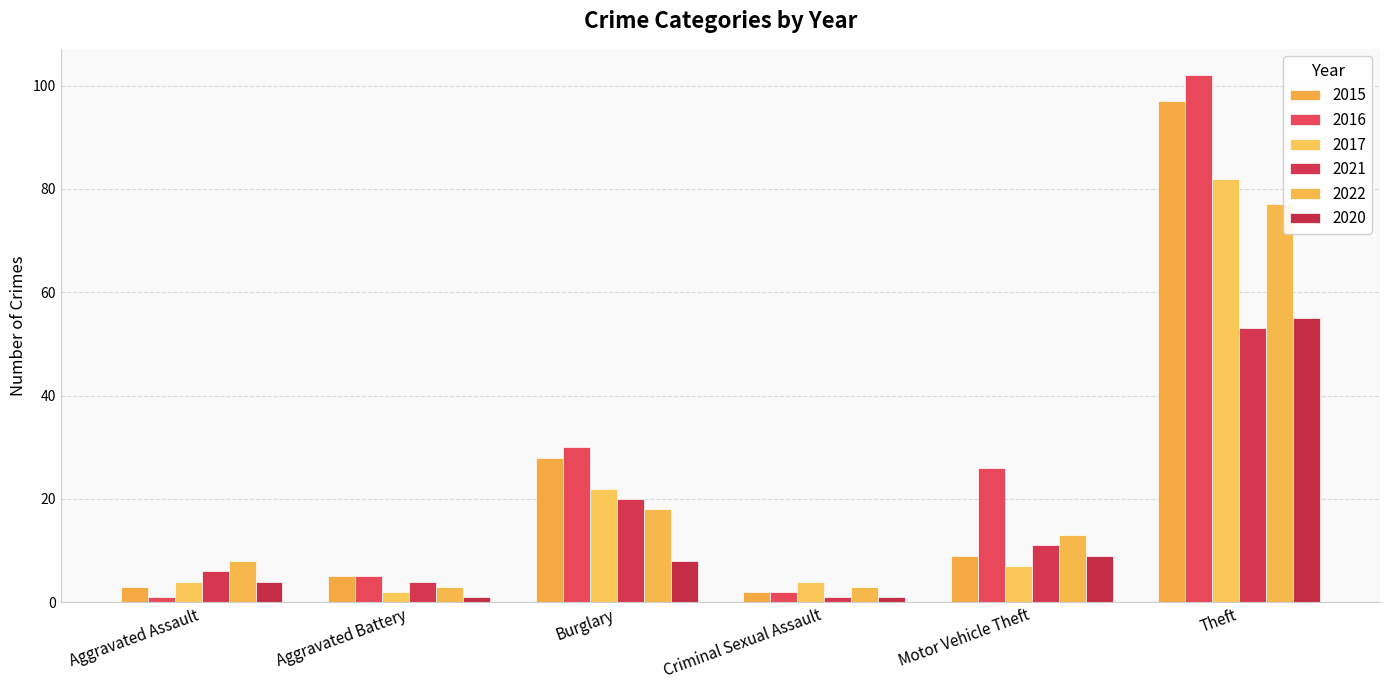

Reading left to right, list all the values displayed in this chart.

2015: Aggravated Assault=3	Aggravated Battery=5	Burglary=28	Criminal Sexual Assault=2	Motor Vehicle Theft=9	Theft=97
2016: Aggravated Assault=1	Aggravated Battery=5	Burglary=30	Criminal Sexual Assault=2	Motor Vehicle Theft=26	Theft=102
2017: Aggravated Assault=4	Aggravated Battery=2	Burglary=22	Criminal Sexual Assault=4	Motor Vehicle Theft=7	Theft=82
2021: Aggravated Assault=6	Aggravated Battery=4	Burglary=20	Criminal Sexual Assault=1	Motor Vehicle Theft=11	Theft=53
2022: Aggravated Assault=8	Aggravated Battery=3	Burglary=18	Criminal Sexual Assault=3	Motor Vehicle Theft=13	Theft=77
2020: Aggravated Assault=4	Aggravated Battery=1	Burglary=8	Criminal Sexual Assault=1	Motor Vehicle Theft=9	Theft=55